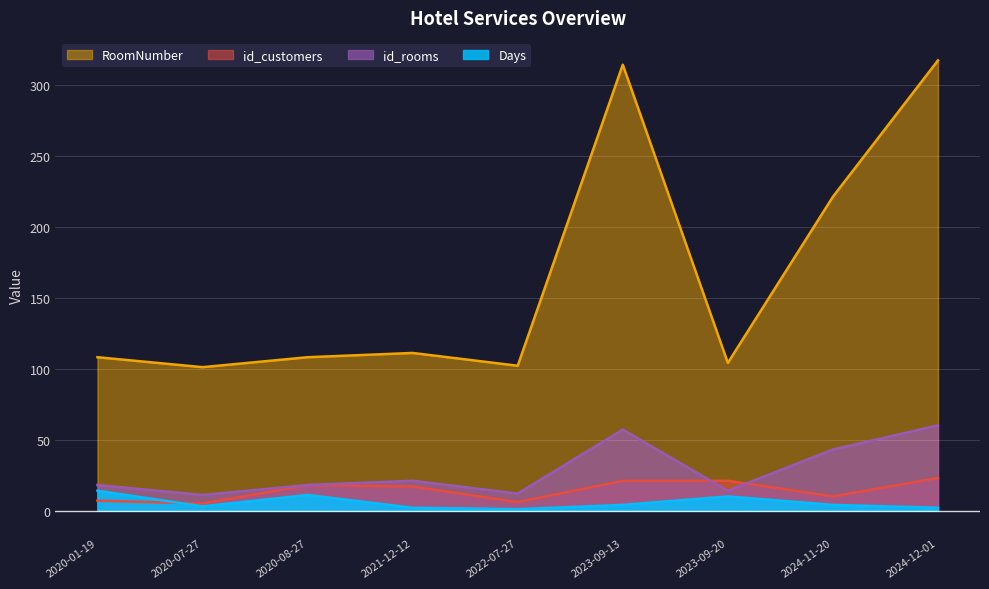

At which label does id_customers reach its peak?

2024-12-01